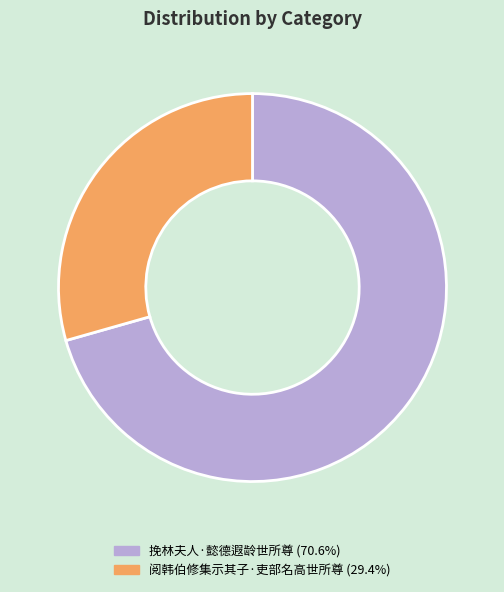

Is the sum of 阅韩伯修集示其子·吏部名高世所尊 and 挽林夫人·懿德遐龄世所尊 greater than half?

Yes